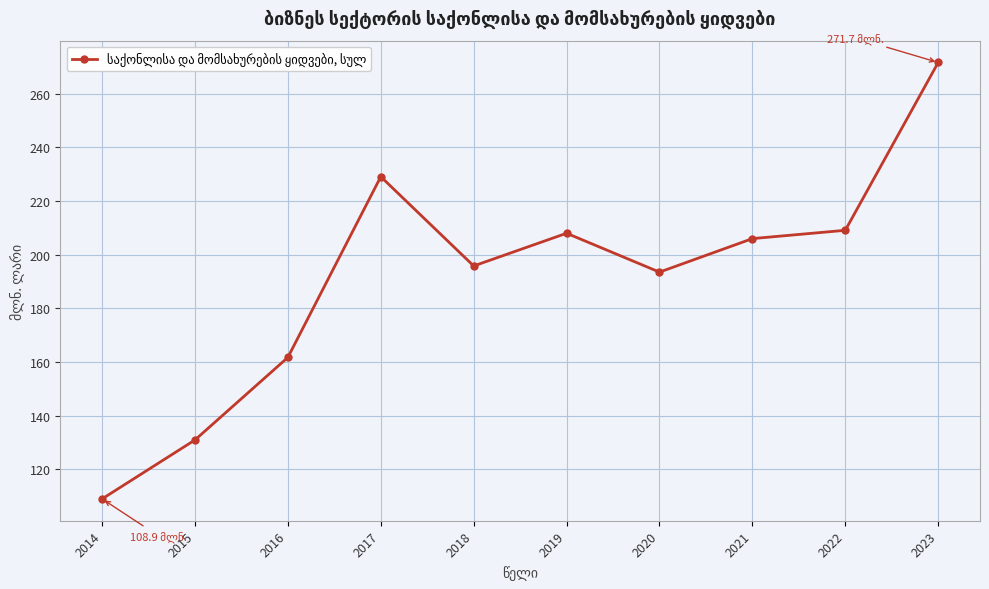

How many data points does each series have?

10